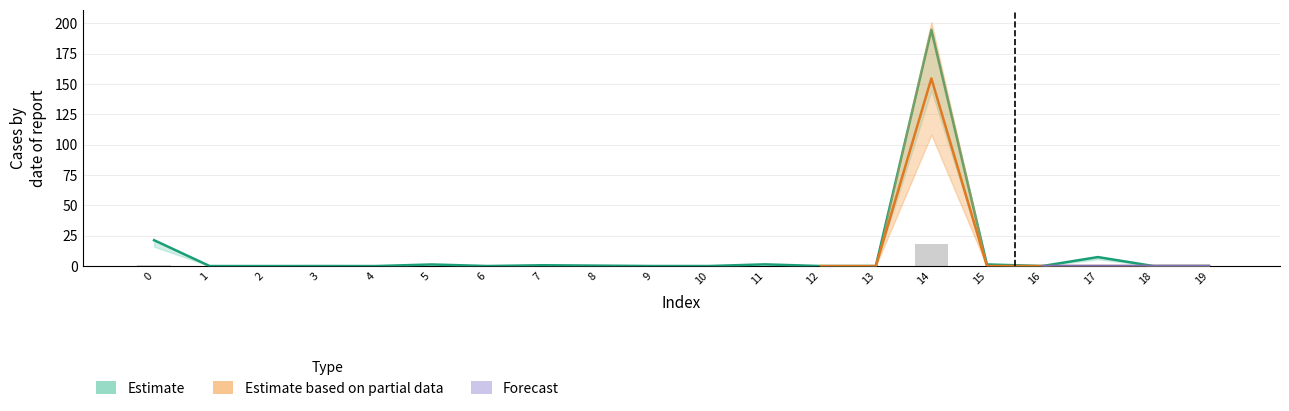

How many data points does each series have?

20